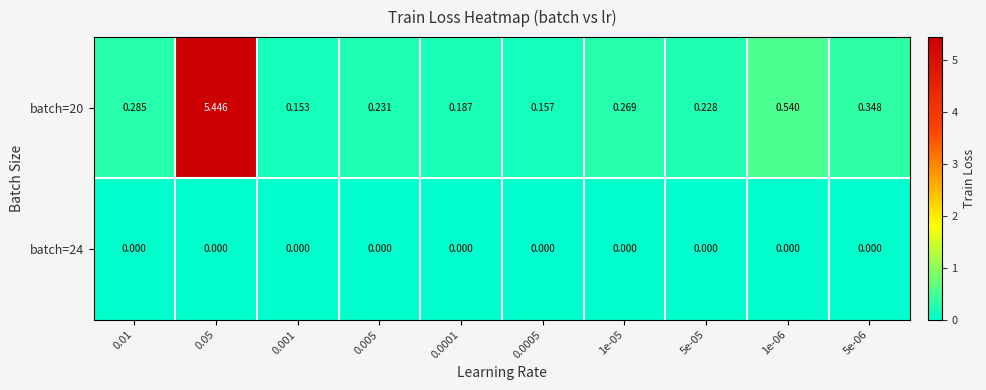

At which category is the sum across all series the highest?

0.05